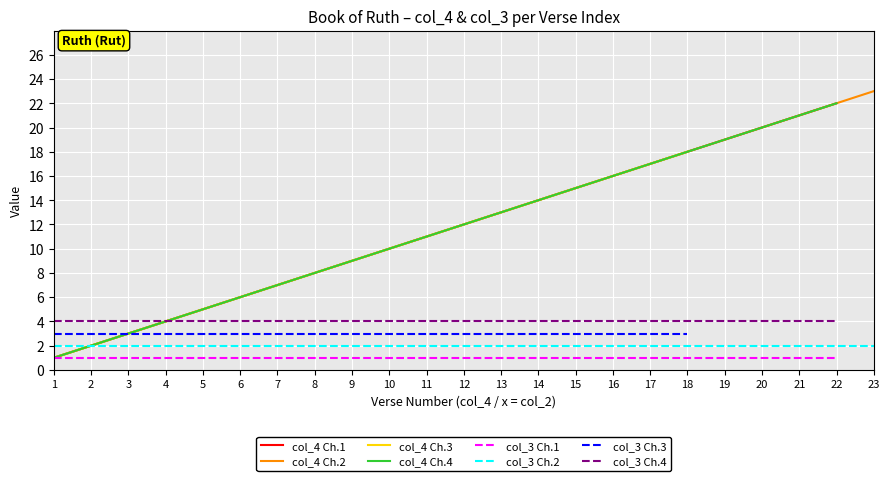

Is it true that col_4 Ch.2 equals 20 at 20?

True